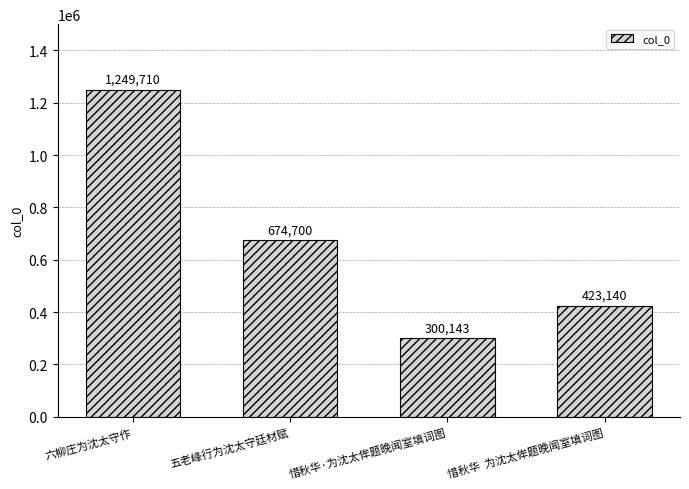

What is the label of the 4th bar from the right?

六柳庄为沈太守作